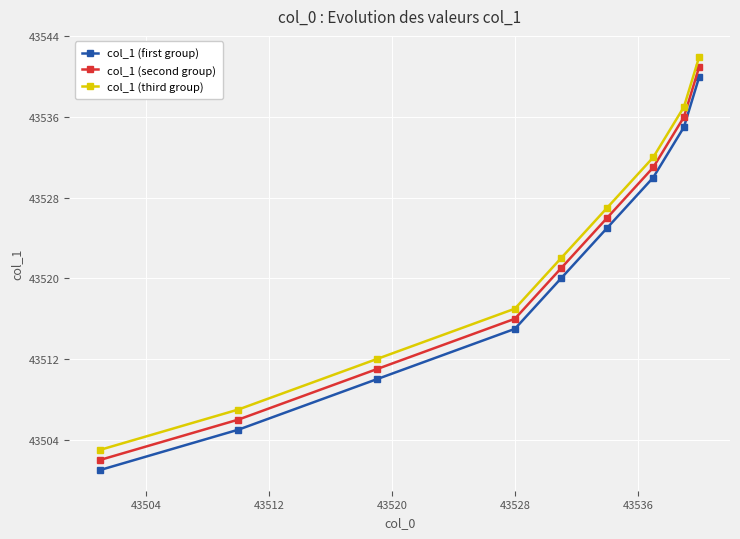

How many lines are shown in the chart?

3